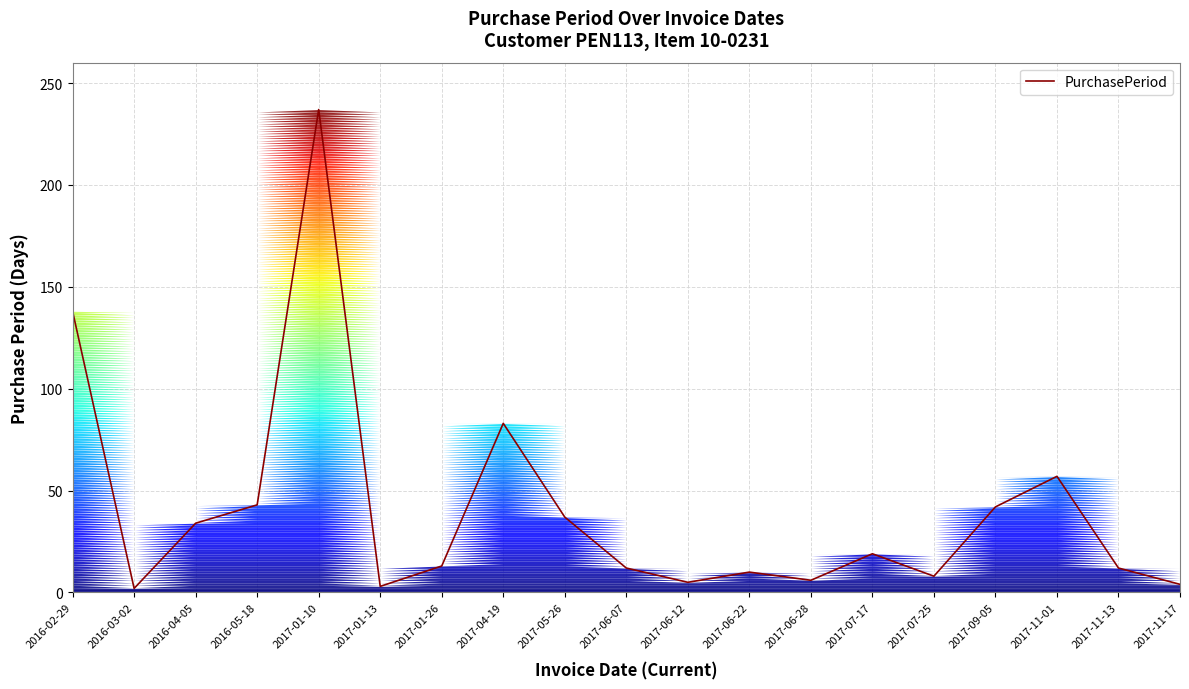

What is the difference between the values at 2017-06-28 and 2016-03-02?

4